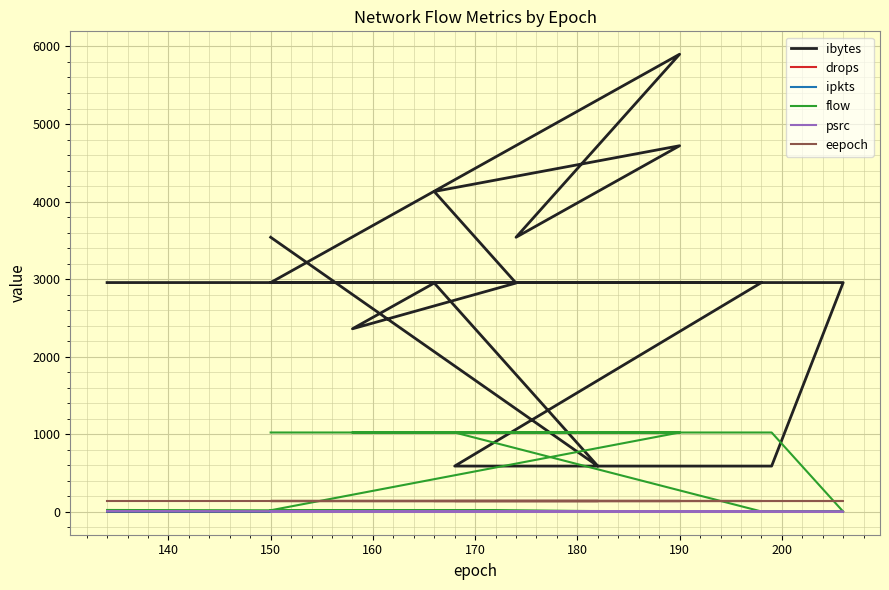

How many series are shown in this chart?

6